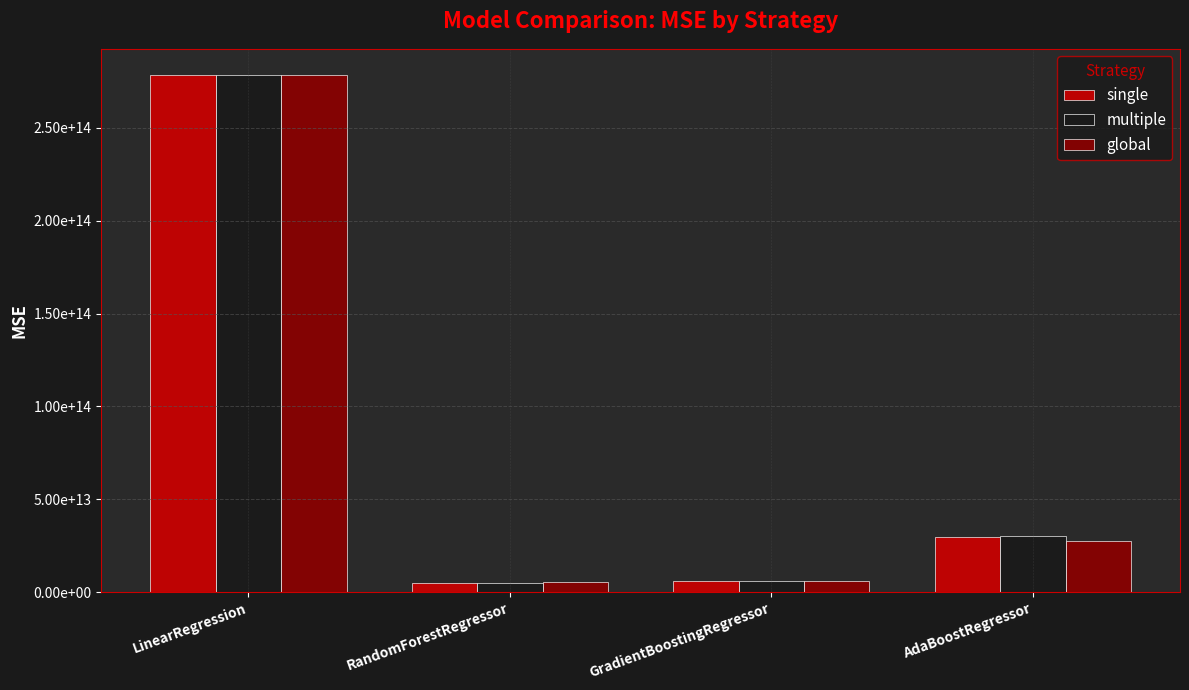

Are the bars horizontal?

No